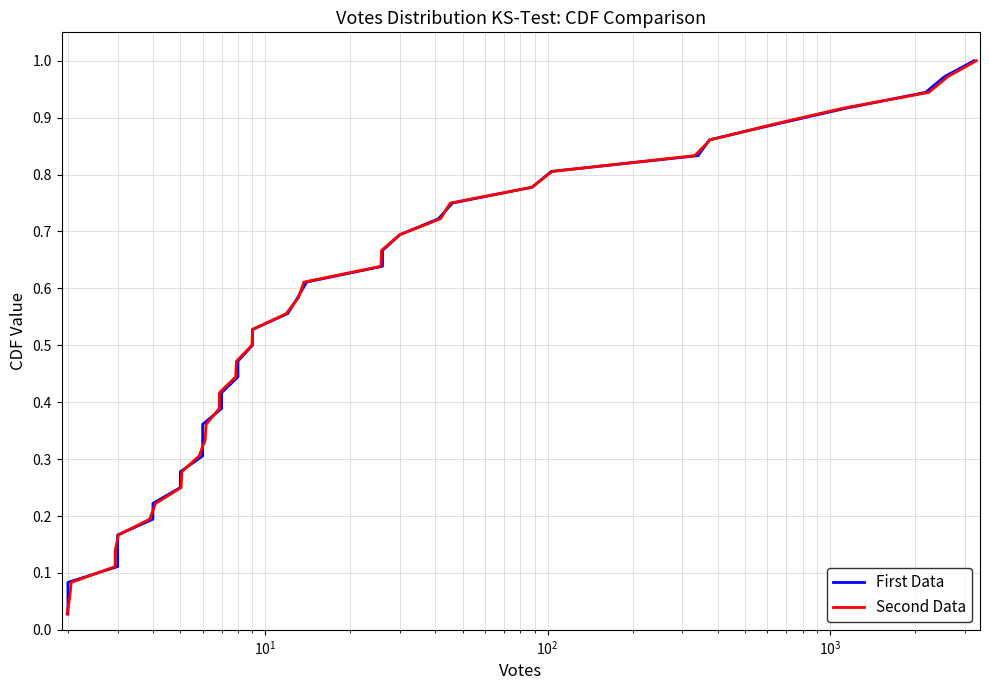

True or false: Second Data and First Data intersect in this chart.

False